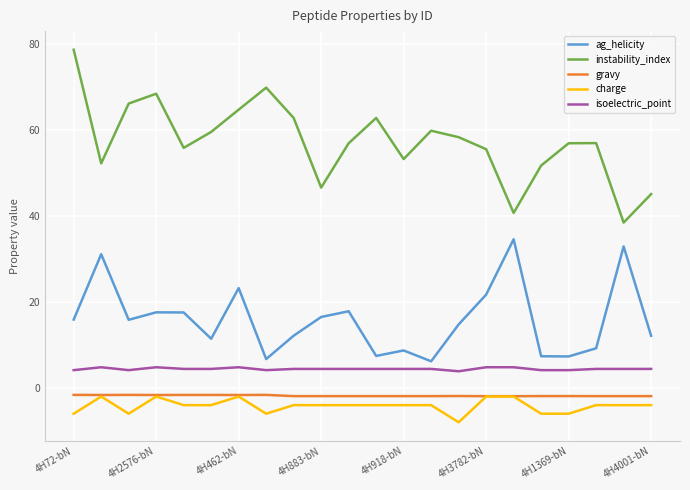

Which series has the largest total across all categories?

instability_index